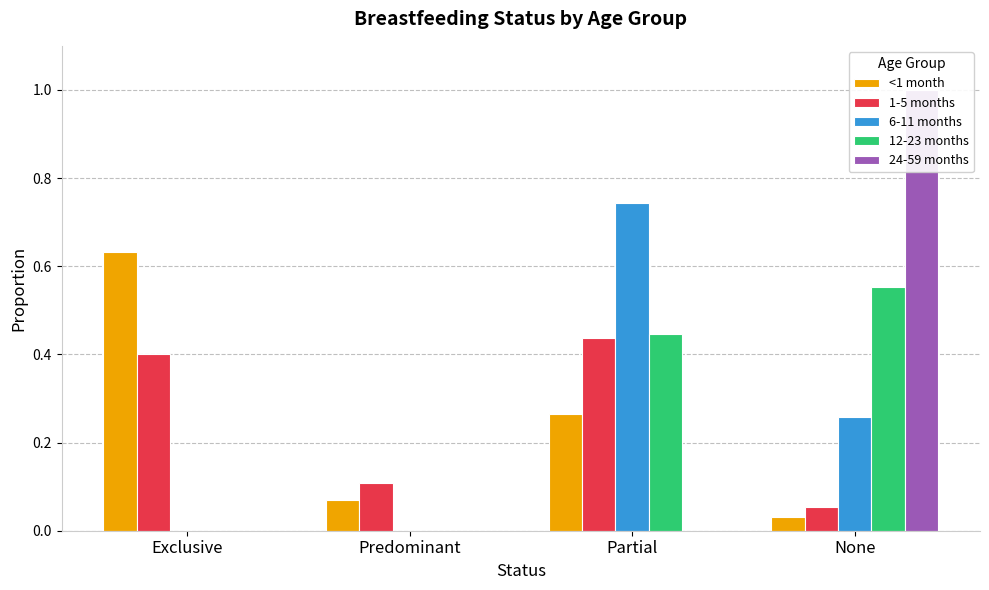

Which category has the highest value across all series?

None